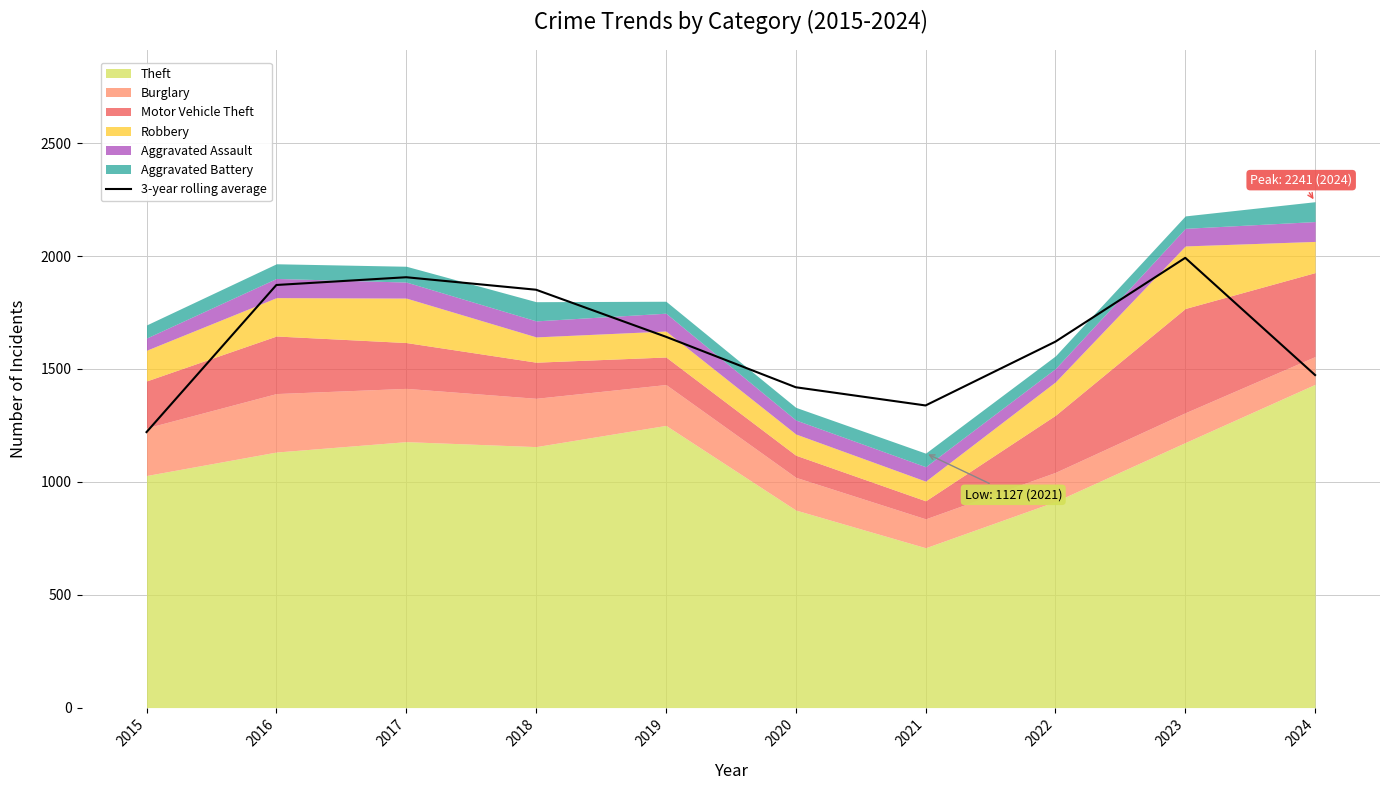

Read the value at 2015.

1220.3